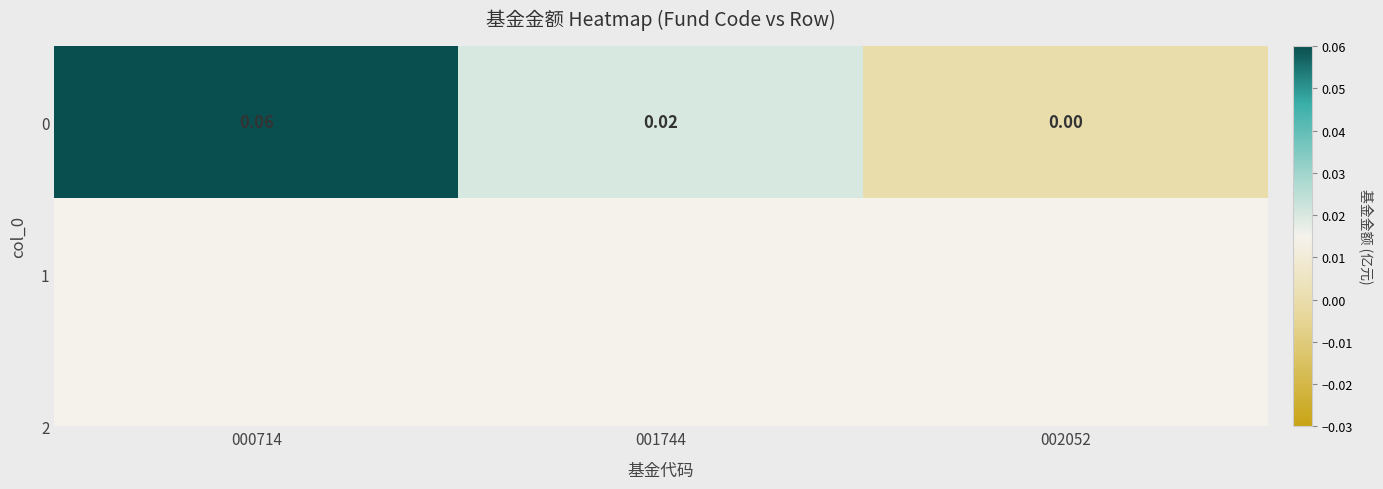

Is it true that the value at 002052 is 0.0?

True